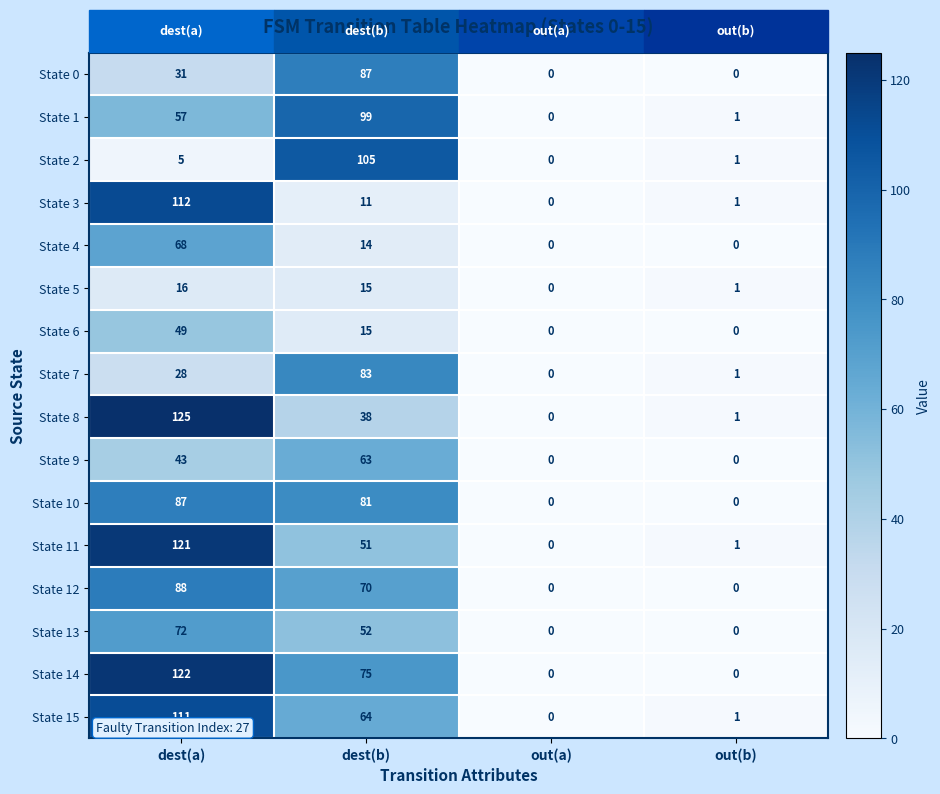

At which label does State 6 first exceed 15?

dest(a)